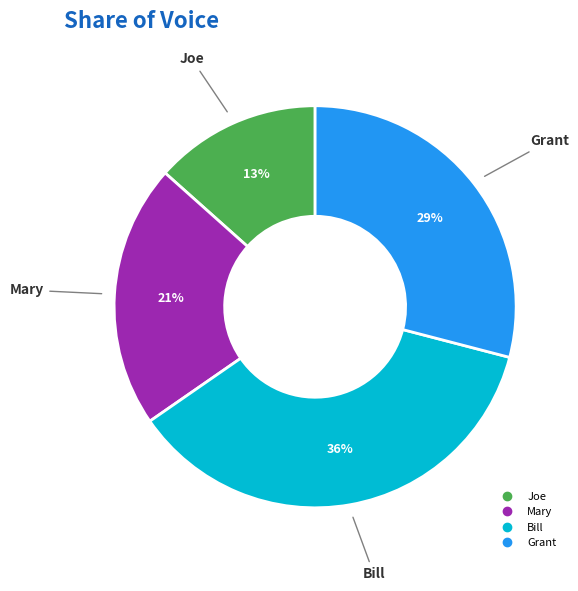

Rank the categories by value from lowest to highest.

Joe, Mary, Grant, Bill